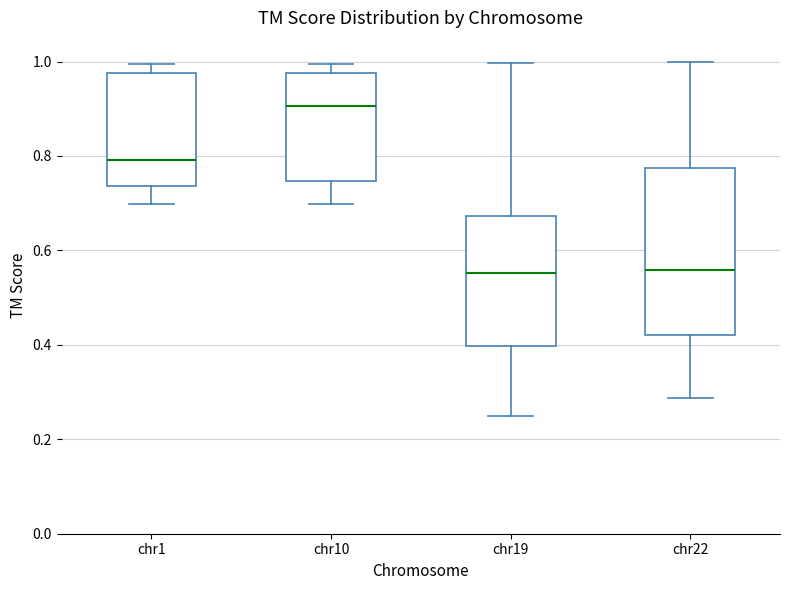

Where does the lower whisker of the box for chr19 end on the y-axis? The values are not printed on the chart, so give them approximately, as read against the axis.

0.24